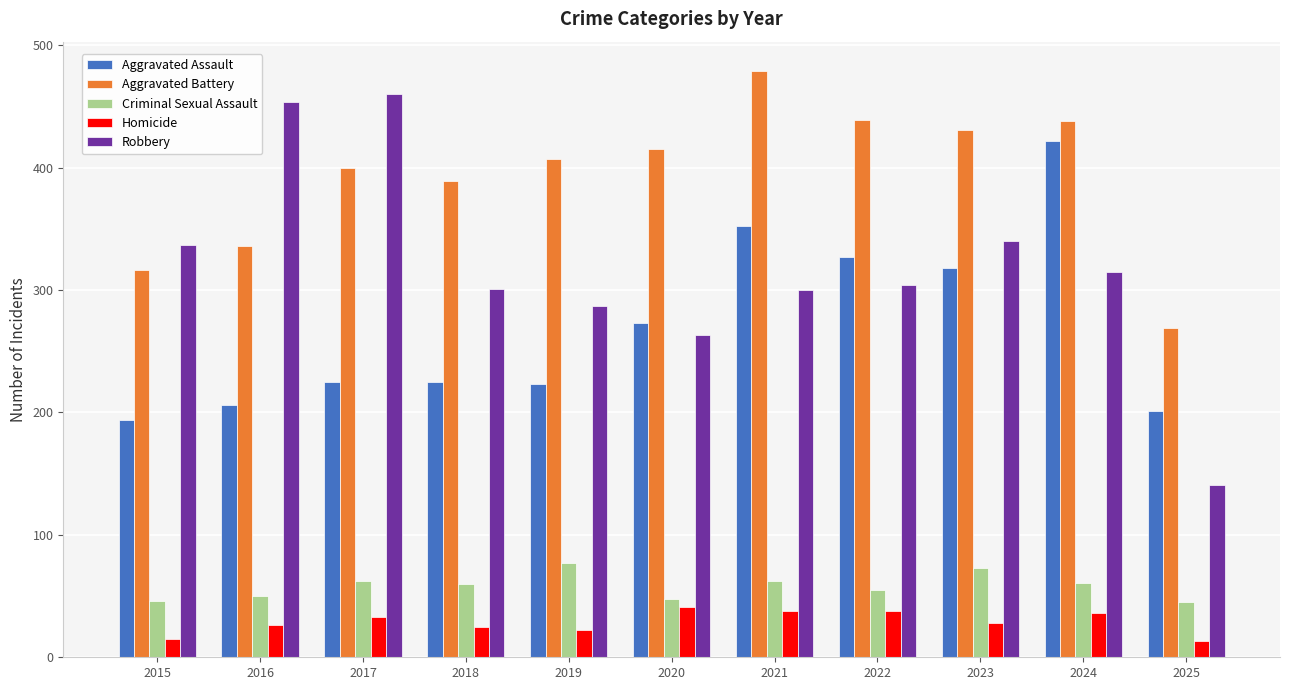

Does the chart contain stacked bars?

No